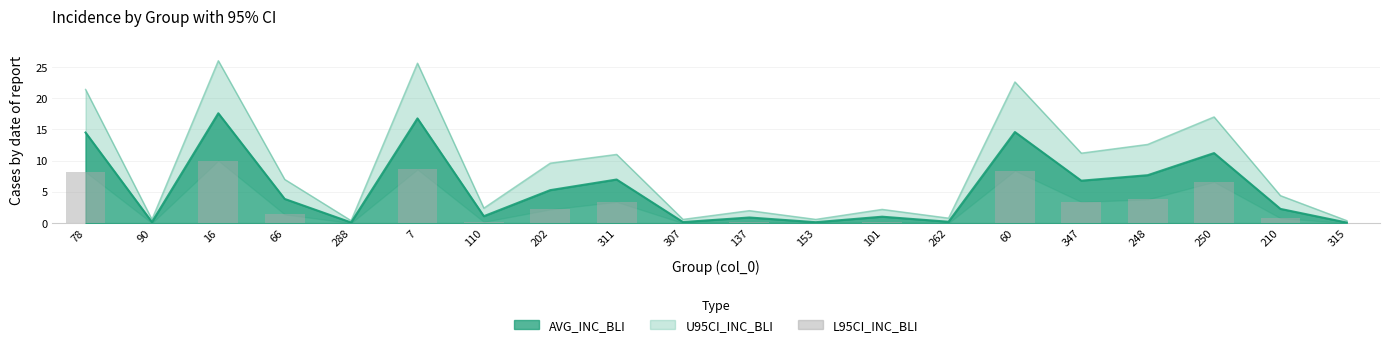

What is the value of the L95CI_INC_BLI bar at the 13th from the left?

0.2